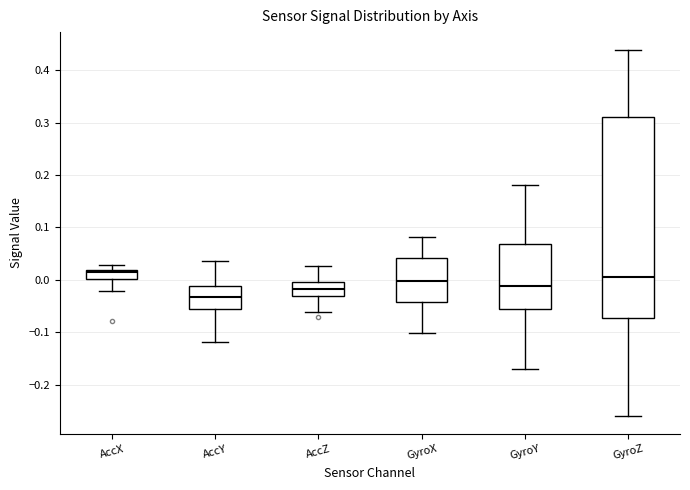

Reading left to right, transcribe this box plot: for each box, give where its median line is, the range the box spans, and where its two whiskers end, as read against the y-axis. The values are not printed on the chart, so give them approximately, as read against the axis.

AccX: median 0.01, box 0.00 to 0.02, whiskers -0.02 to 0.03
AccY: median -0.03, box -0.06 to -0.01, whiskers -0.12 to 0.04
AccZ: median -0.02, box -0.03 to -0.01, whiskers -0.06 to 0.03
GyroX: median 0.00, box -0.04 to 0.04, whiskers -0.10 to 0.08
GyroY: median -0.01, box -0.06 to 0.07, whiskers -0.17 to 0.18
GyroZ: median 0.00, box -0.07 to 0.31, whiskers -0.26 to 0.44